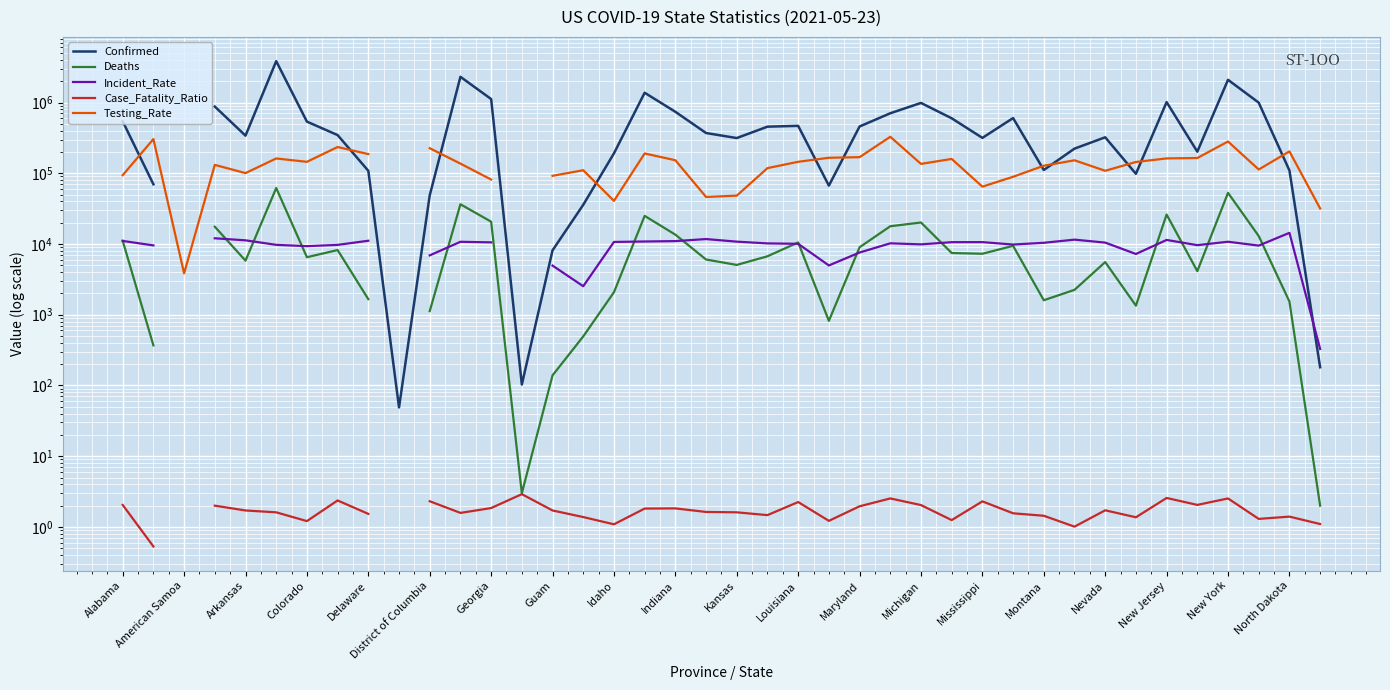

True or false: Case_Fatality_Ratio and Confirmed intersect in this chart.

False